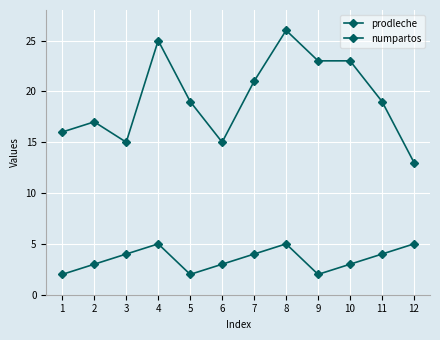

Count the number of data series in this chart.

2